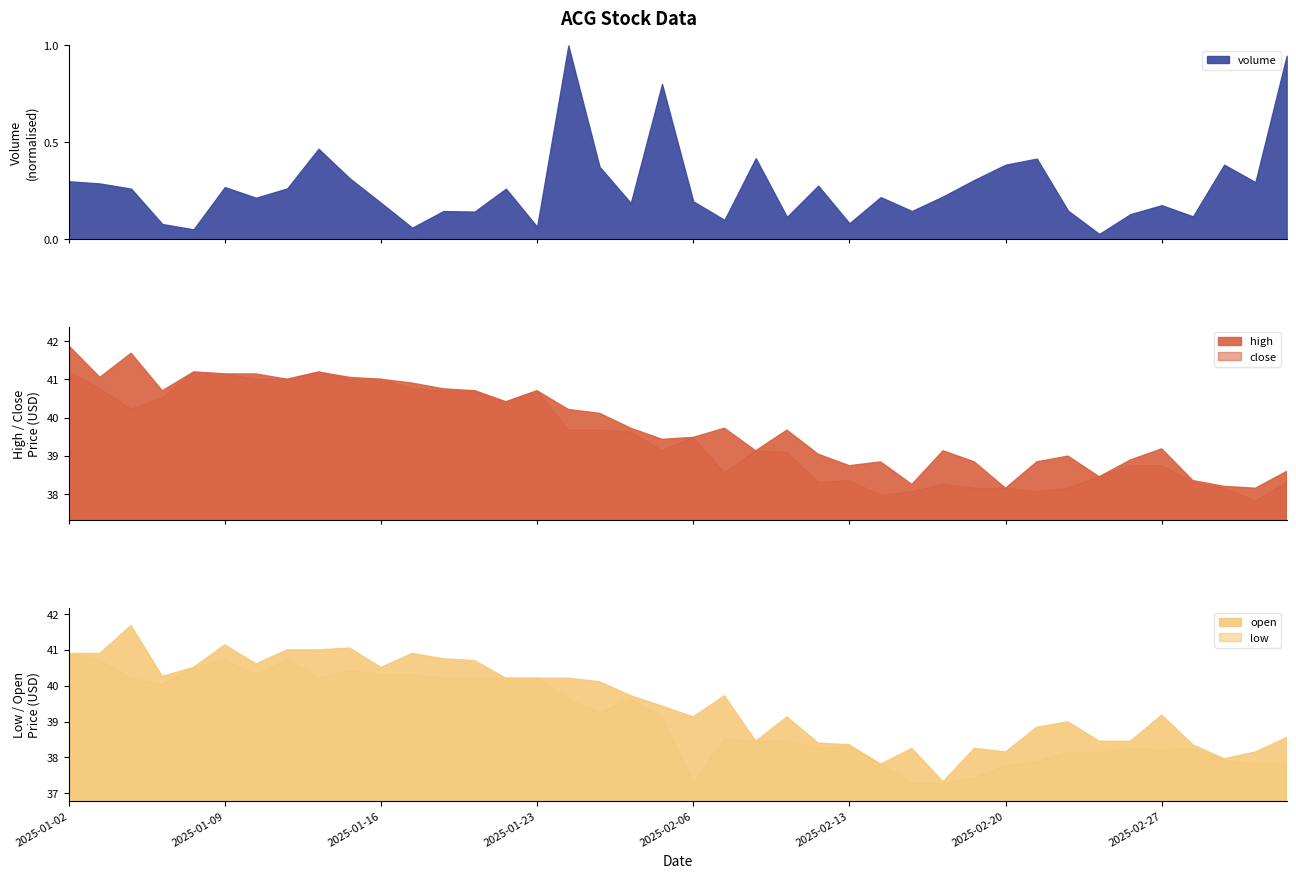

How many interior local valleys does the close series have?

8